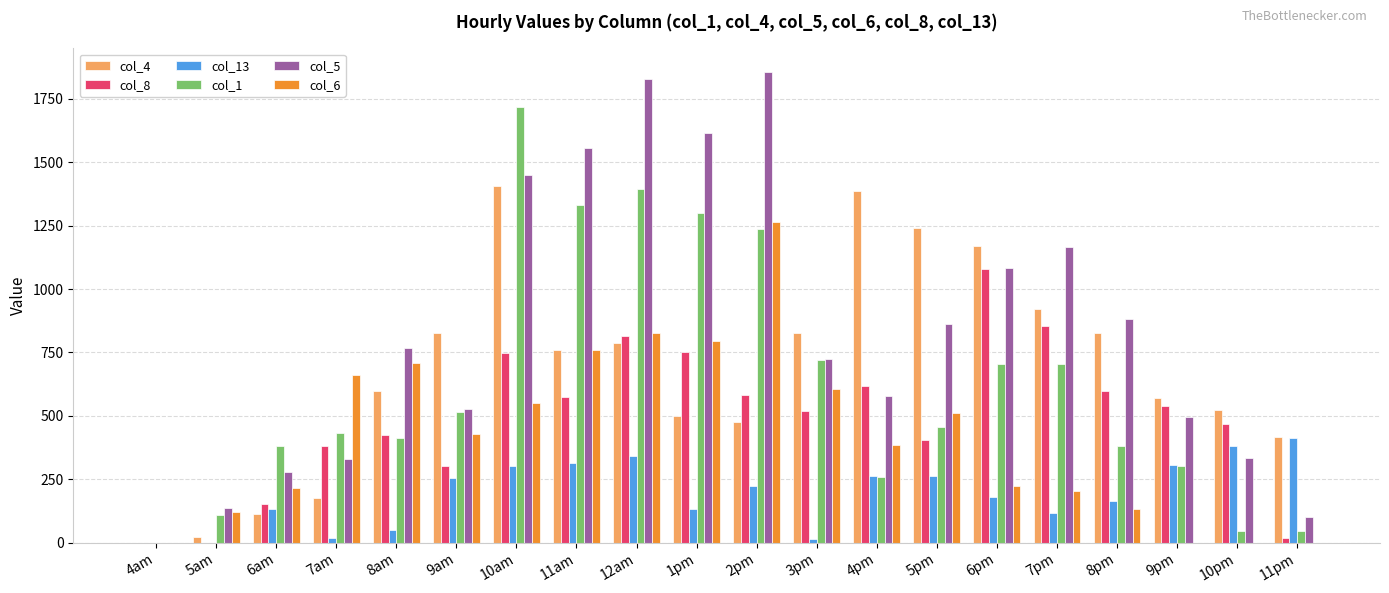

Read the col_8 value at 12am.

813.8